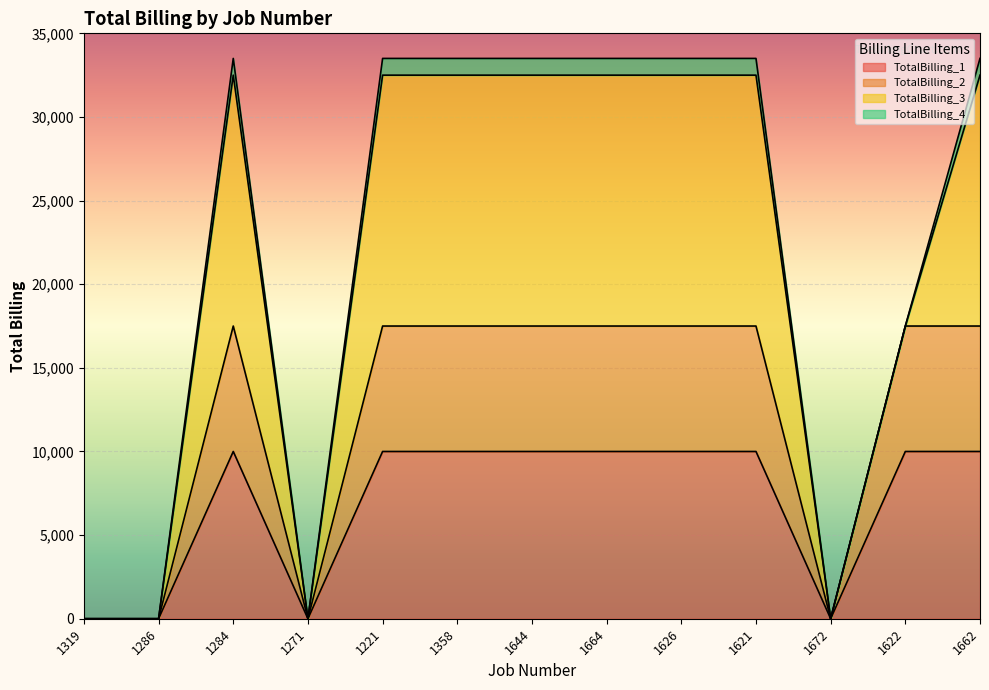

True or false: TotalBilling_2 and TotalBilling_1 intersect in this chart.

False